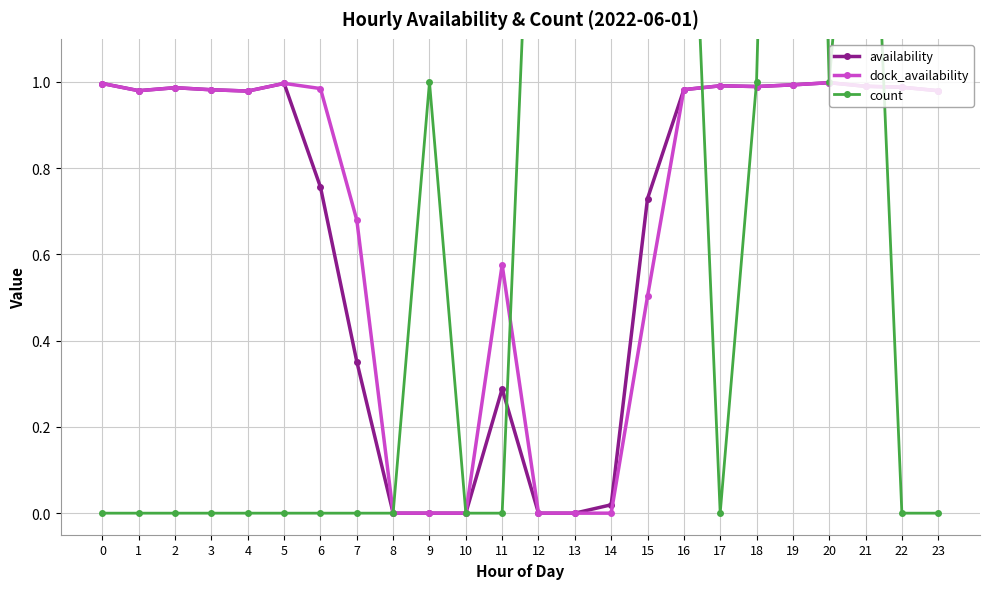

Is it true that dock_availability equals 0.5 at 18?

False